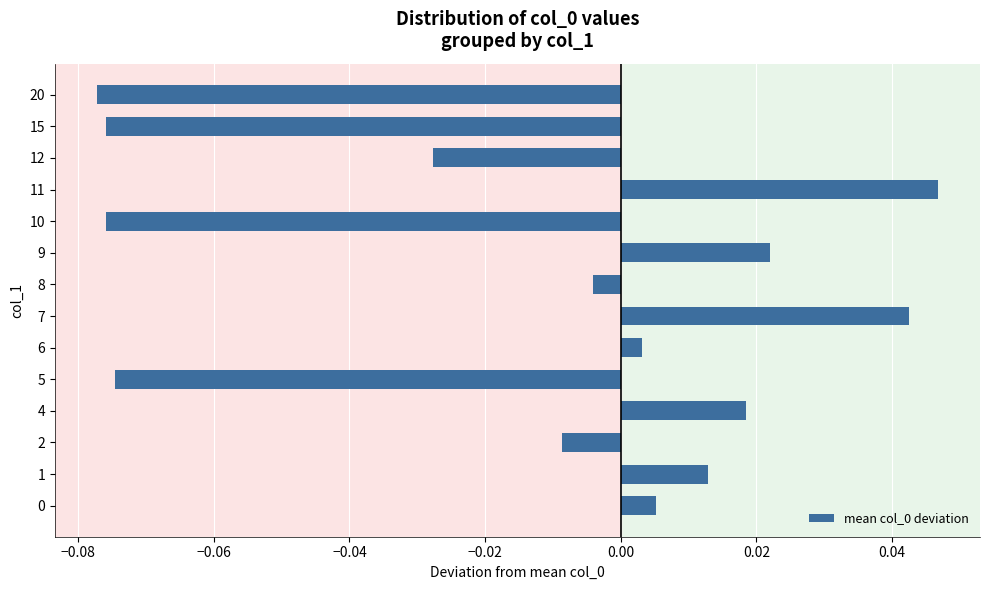

The chart shows a value of 0.0 at 10. True or false?

False